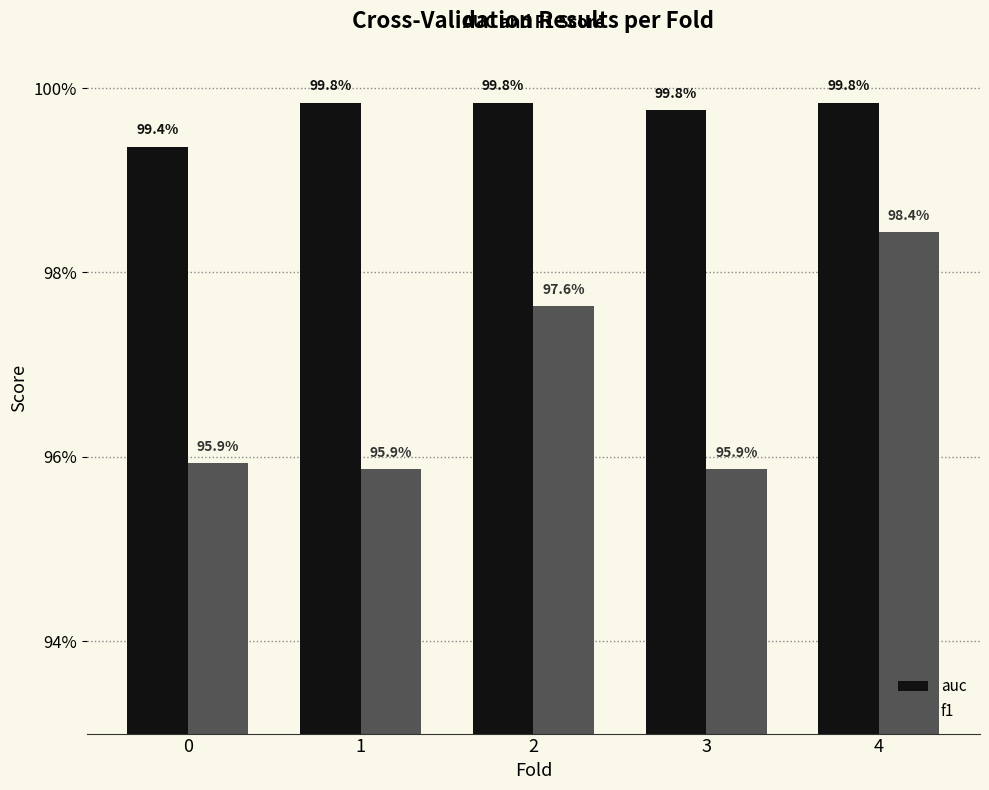

What is the value of the f1 bar at the 1st from the left?

1.0